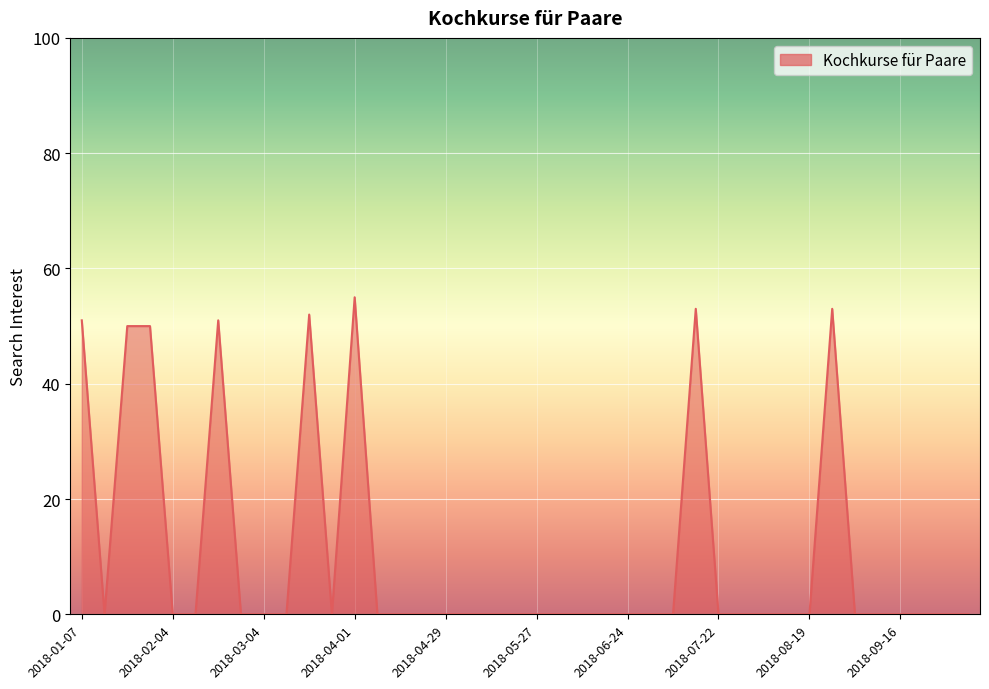

What is the greatest value displayed?

55